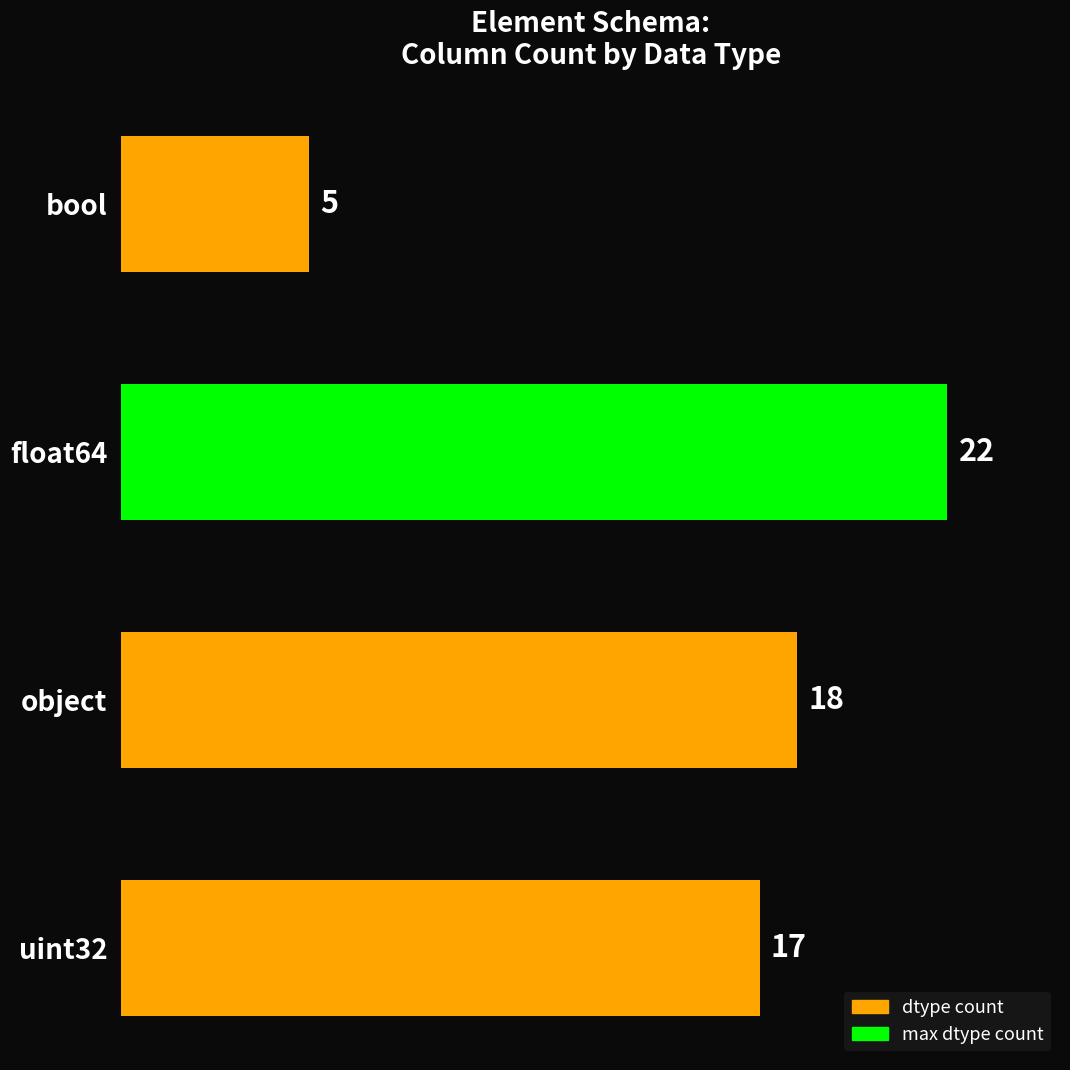

The chart shows a value of 9 at object. True or false?

False